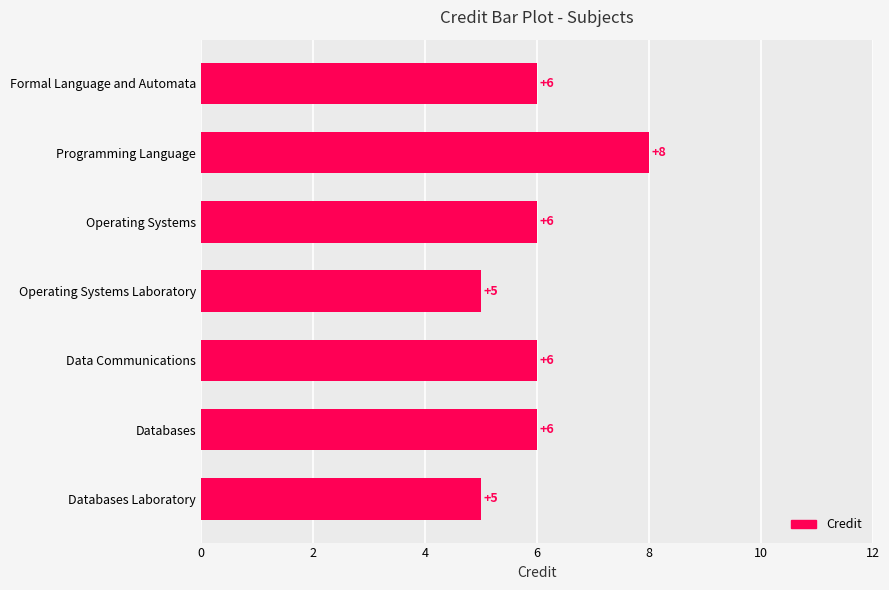

Count the values in the range 5 to 6.

6